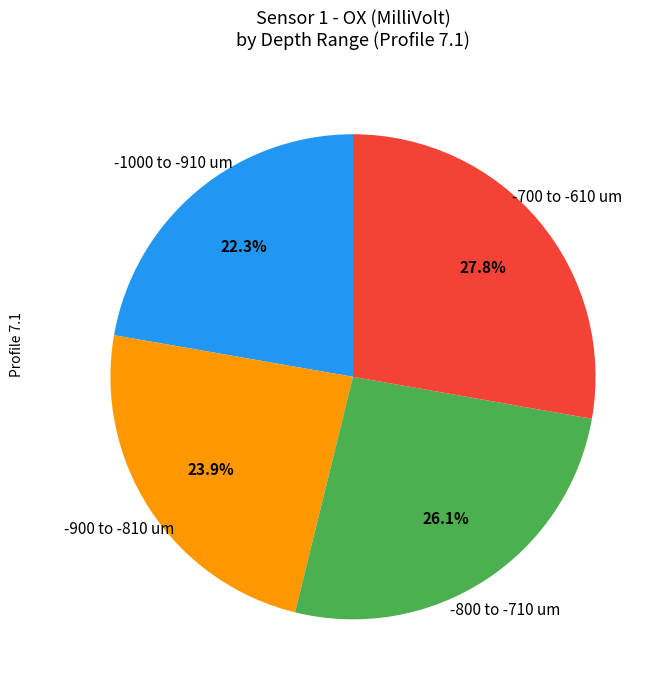

Is -800 to -710 um the majority of the pie?

No